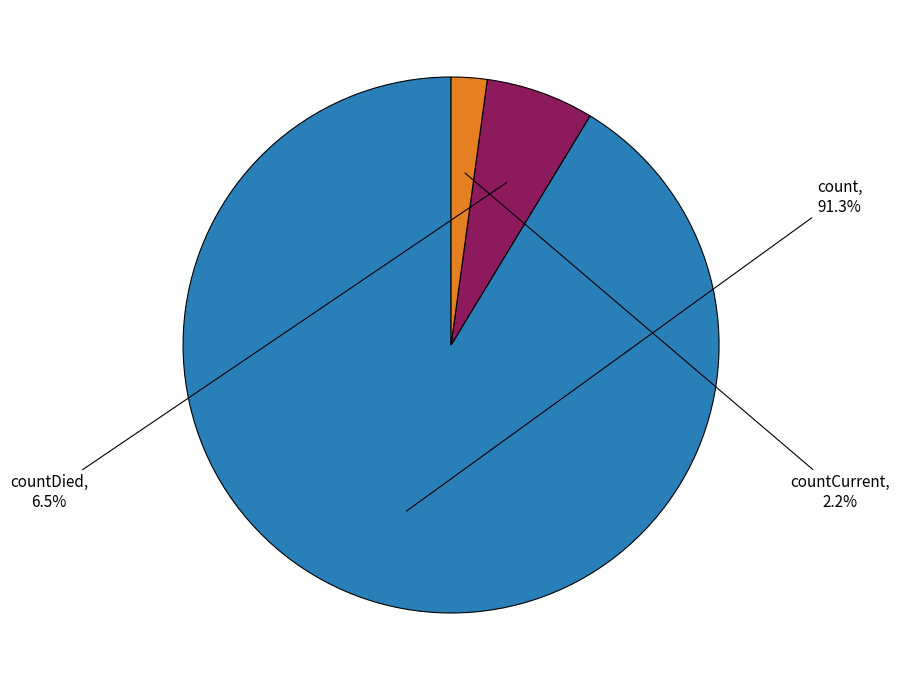

Between countCurrent and countDied, which is larger?

countDied